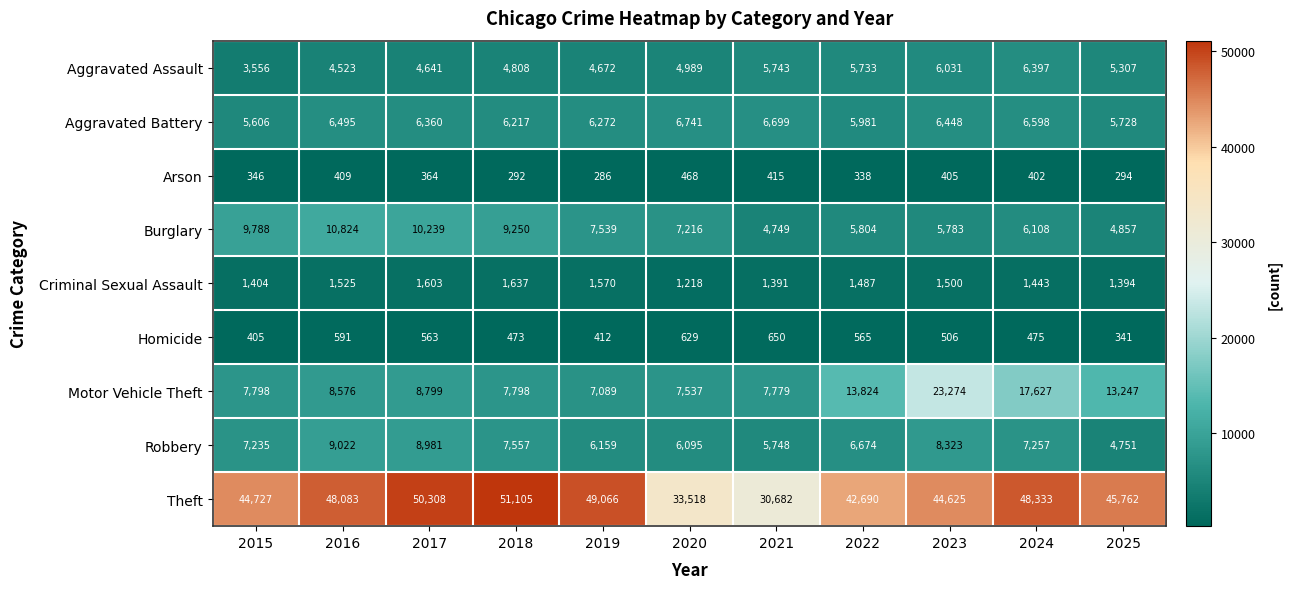

What is the average value of the Aggravated Battery series?

6286